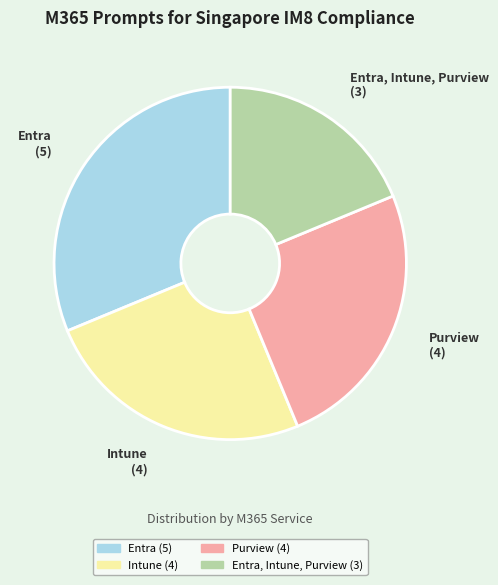

How many segments does this pie chart have?

4